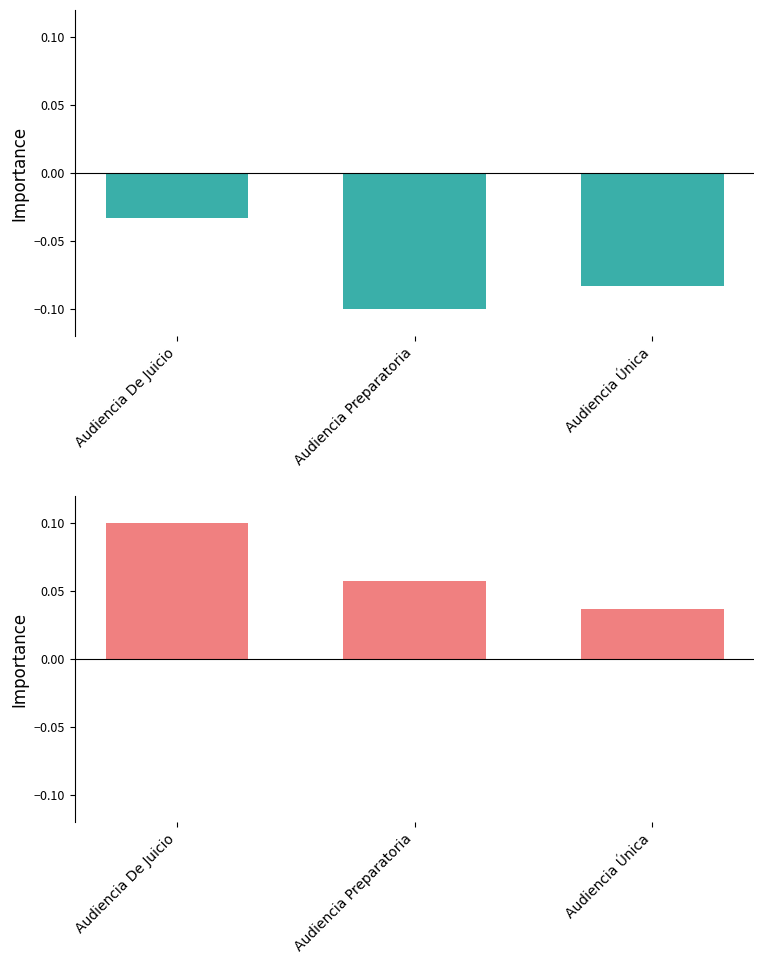

Which series has the largest range (max minus min)?

Cantidad de Audiencias